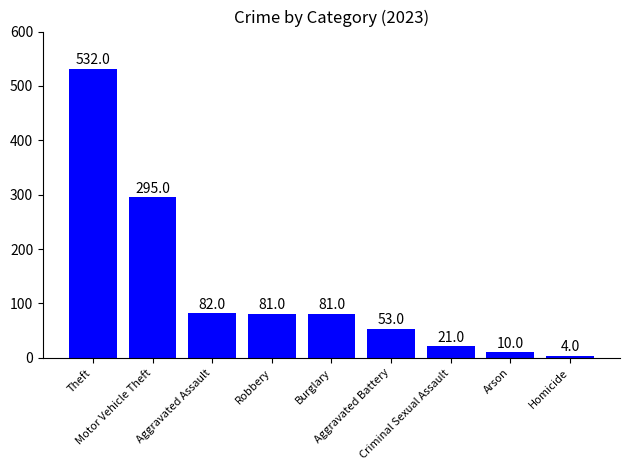

The value at Theft is 532. True or false?

True